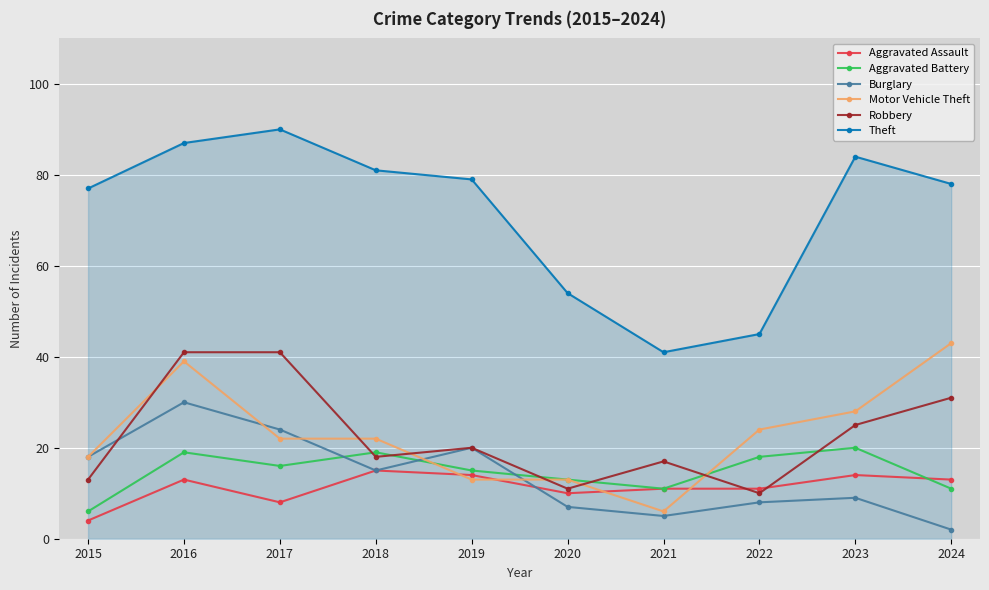

True or false: Aggravated Assault and Theft intersect in this chart.

False